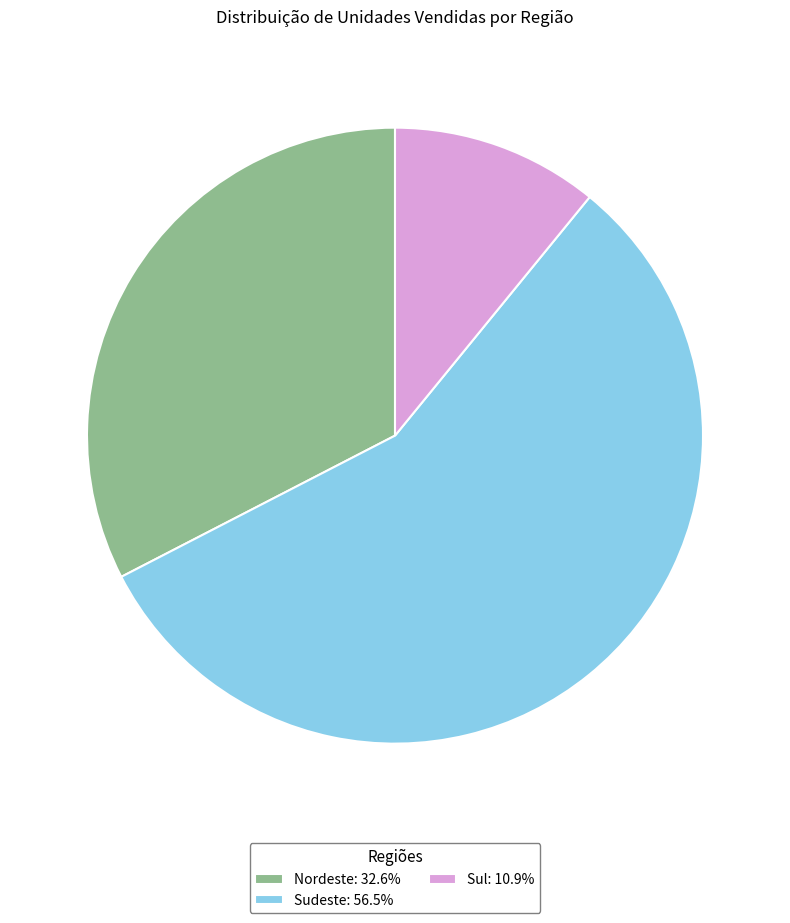

How many segments does this pie chart have?

3